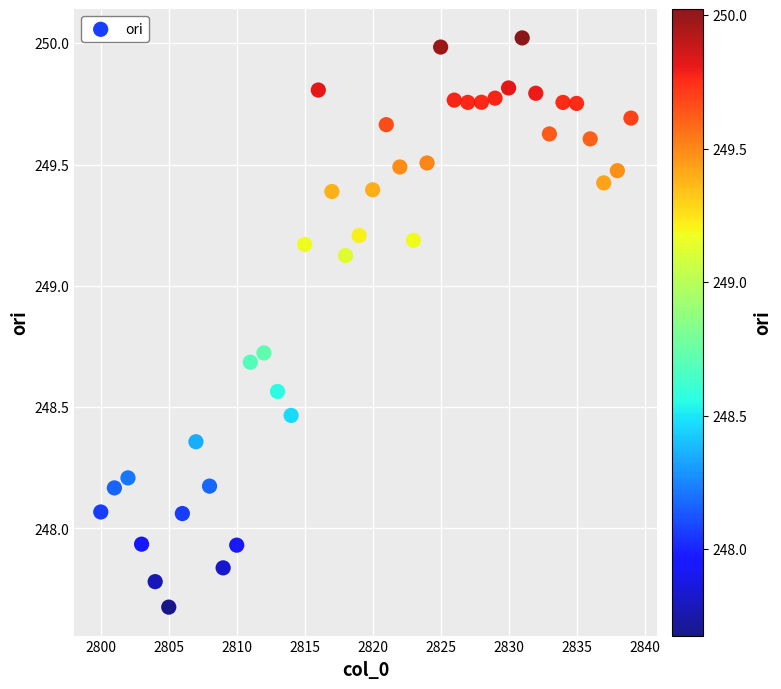

What is the range of X values (max minus min)?

39.0